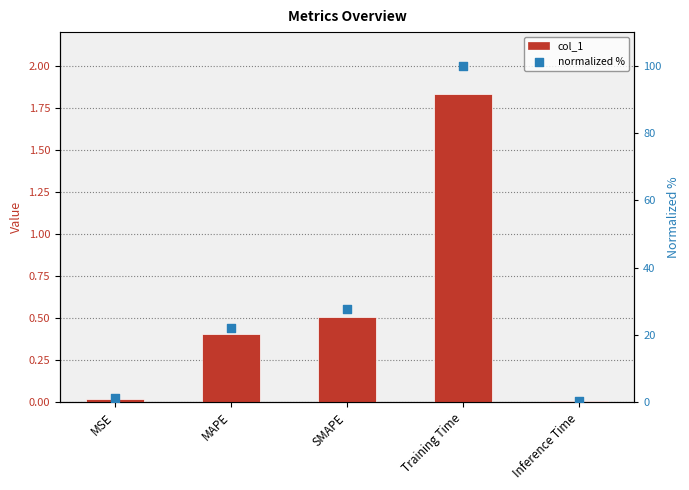

At which category is the sum across all series the highest?

Training Time